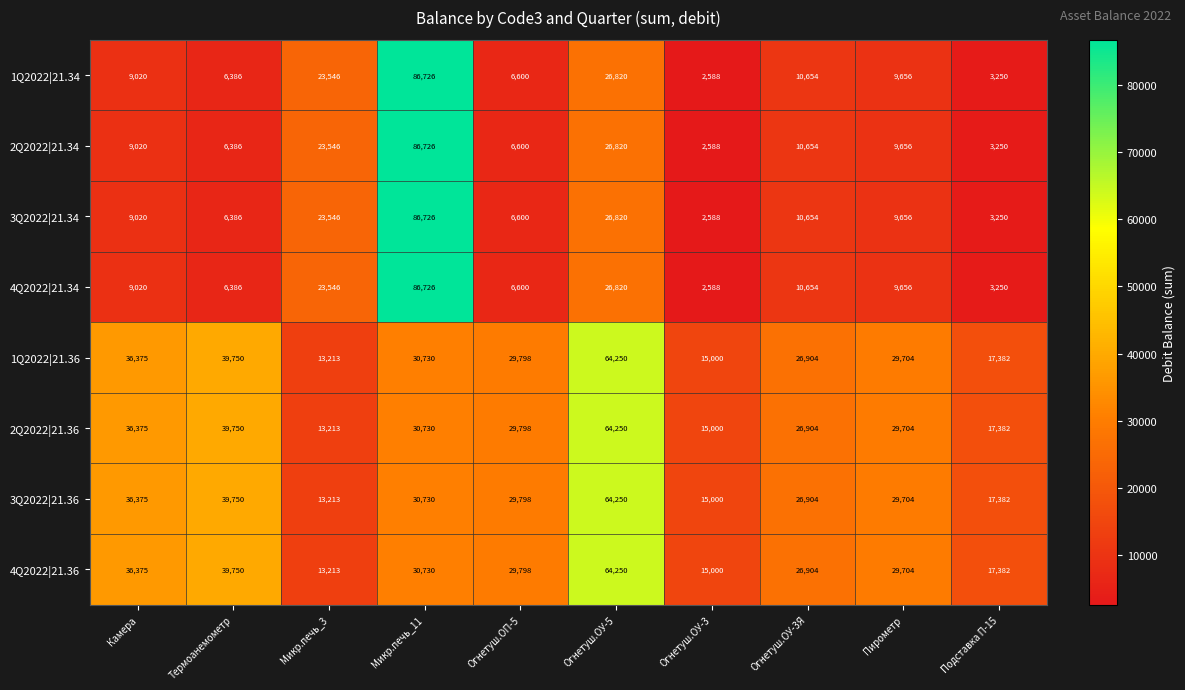

At which category does the chart reach its peak across all series?

Микр.печь_11